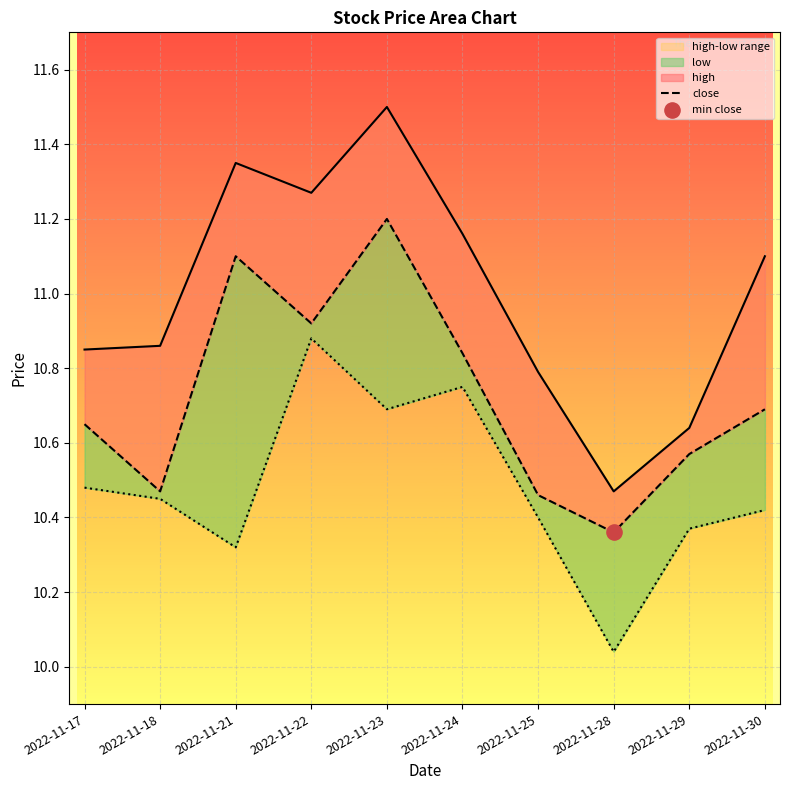

Is the value of close at 2022-11-30 greater than the value of high at 2022-11-30?

No